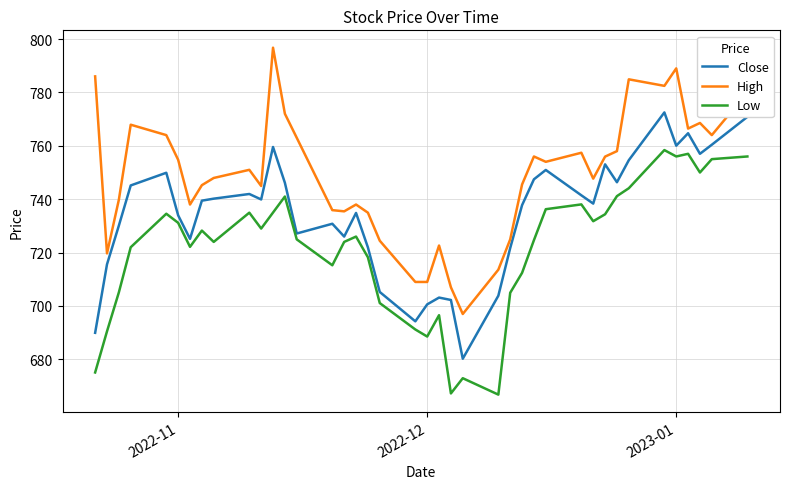

True or false: Low and High intersect in this chart.

False